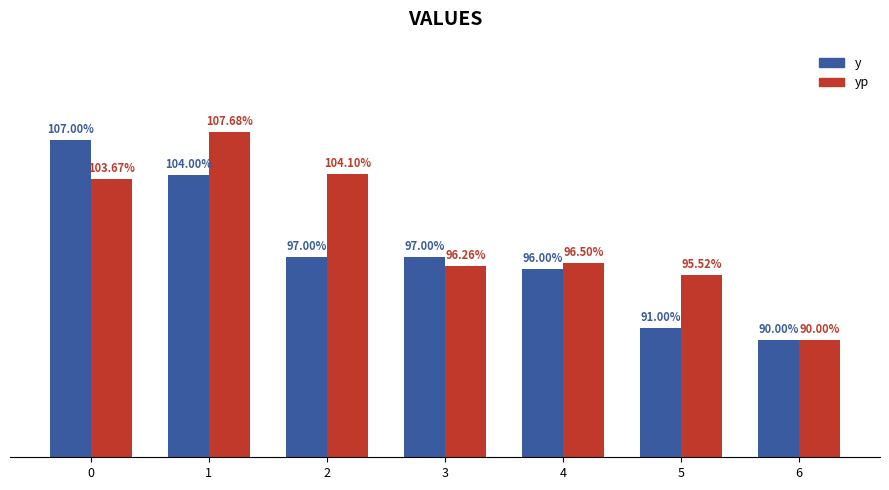

At 0, list the series in order from largest to smallest.

y, yp